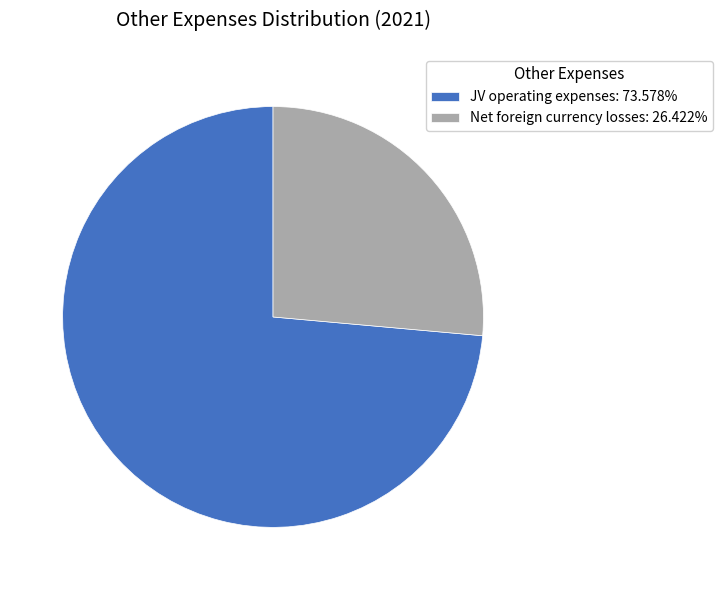

Combined, do JV operating expenses: 73.578% and Net foreign currency losses: 26.422% account for over 50%?

Yes